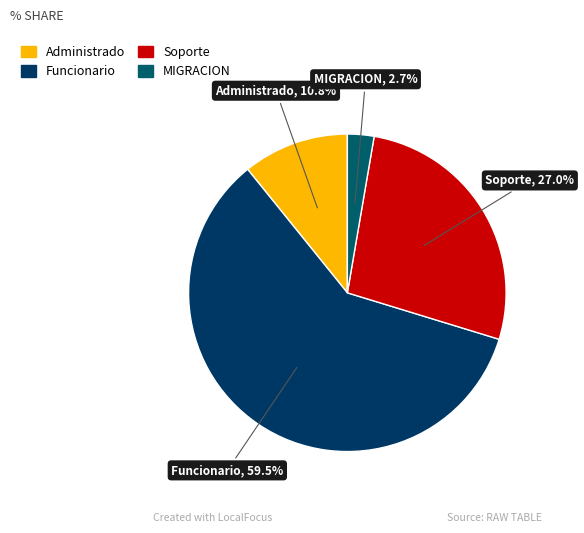

What portion of the pie excludes Administrado?

89.2%